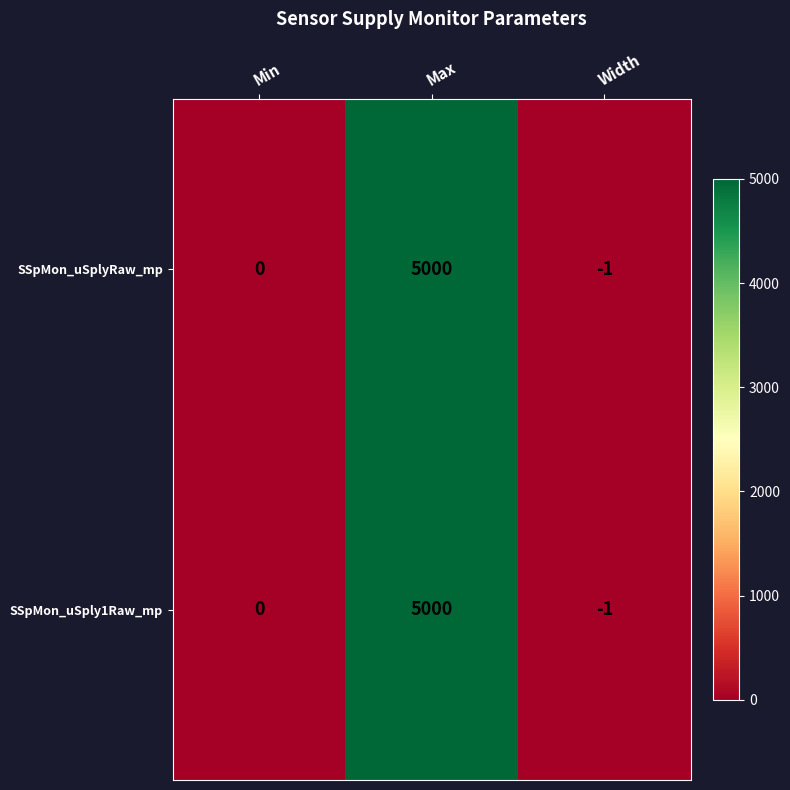

The value of SSpMon_uSply1Raw_mp at Width is -1. True or false?

True